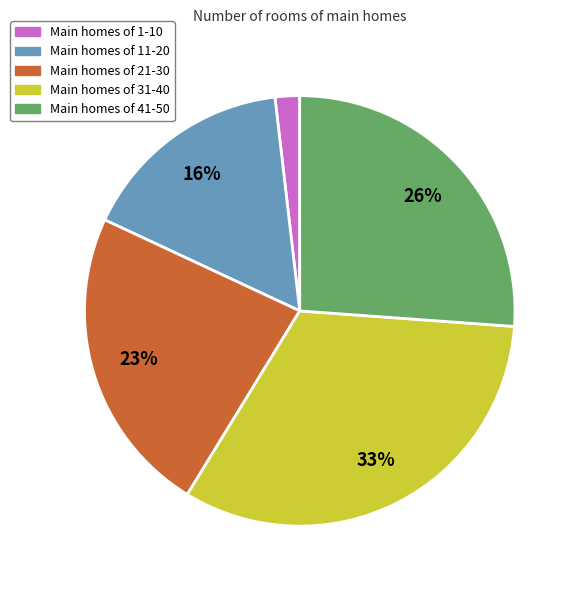

To the nearest percent, what is the difference between the largest and smallest slice percentages?

31%